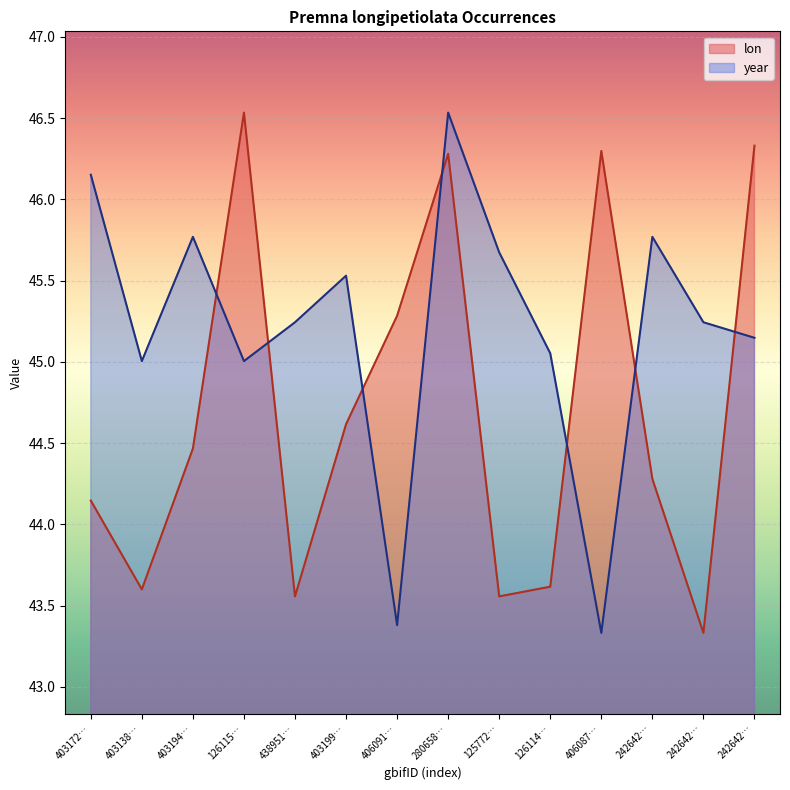

How many interior local peaks does the lon series have?

3